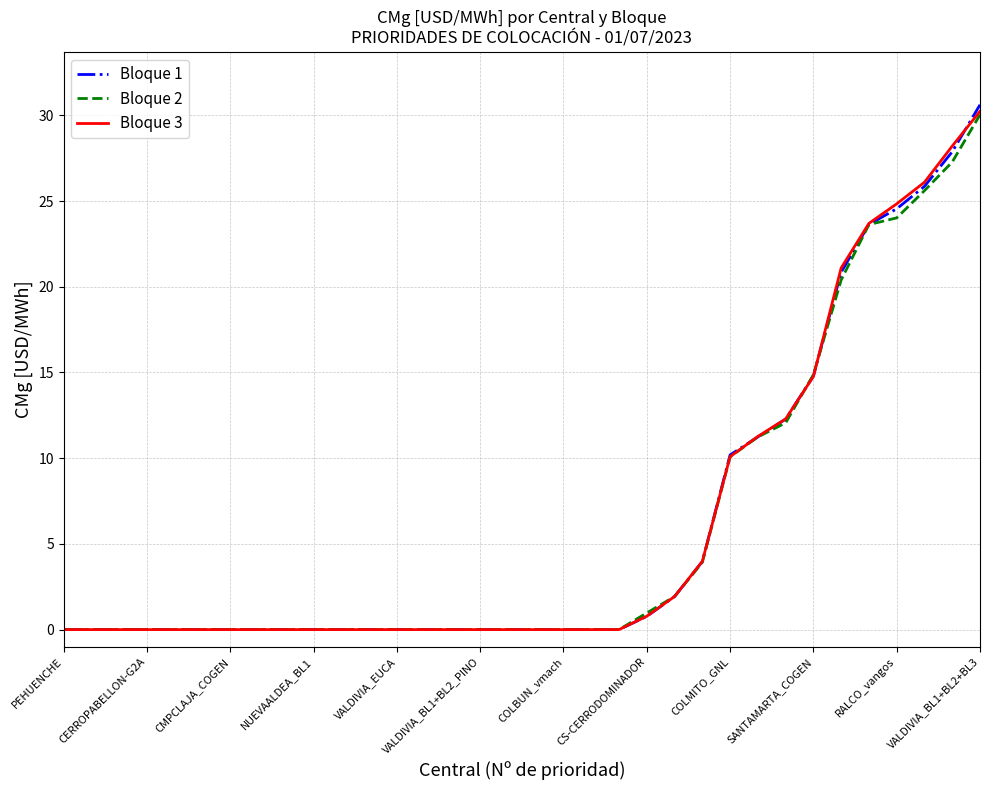

What is the maximum value shown in the chart?

30.6